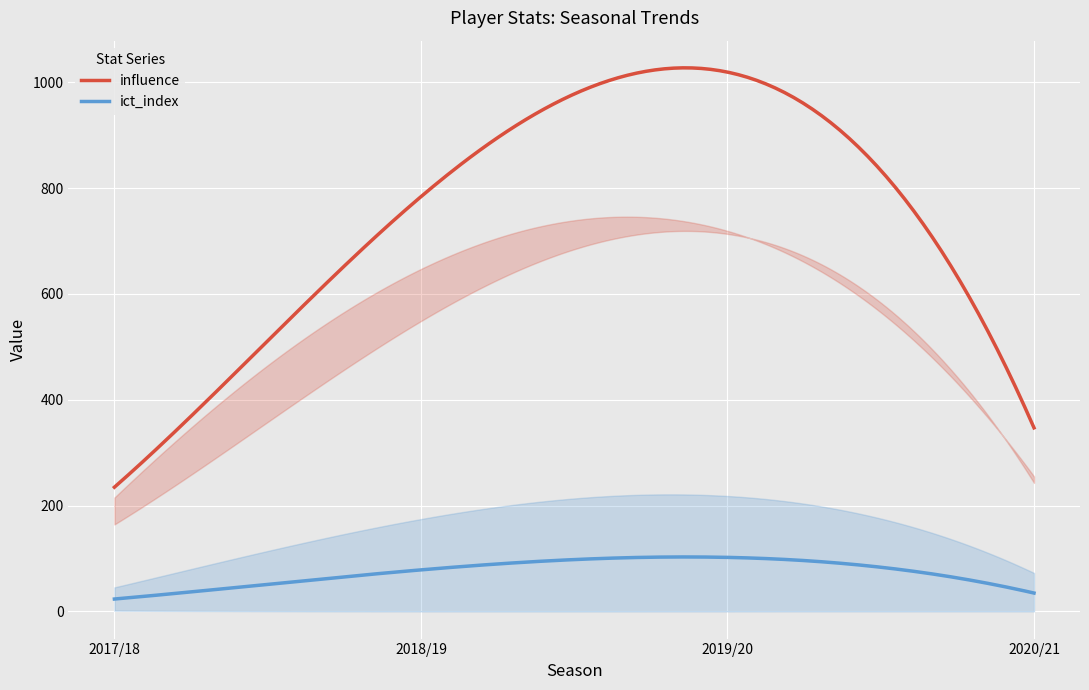

What is the minimum value for influence?

234.6